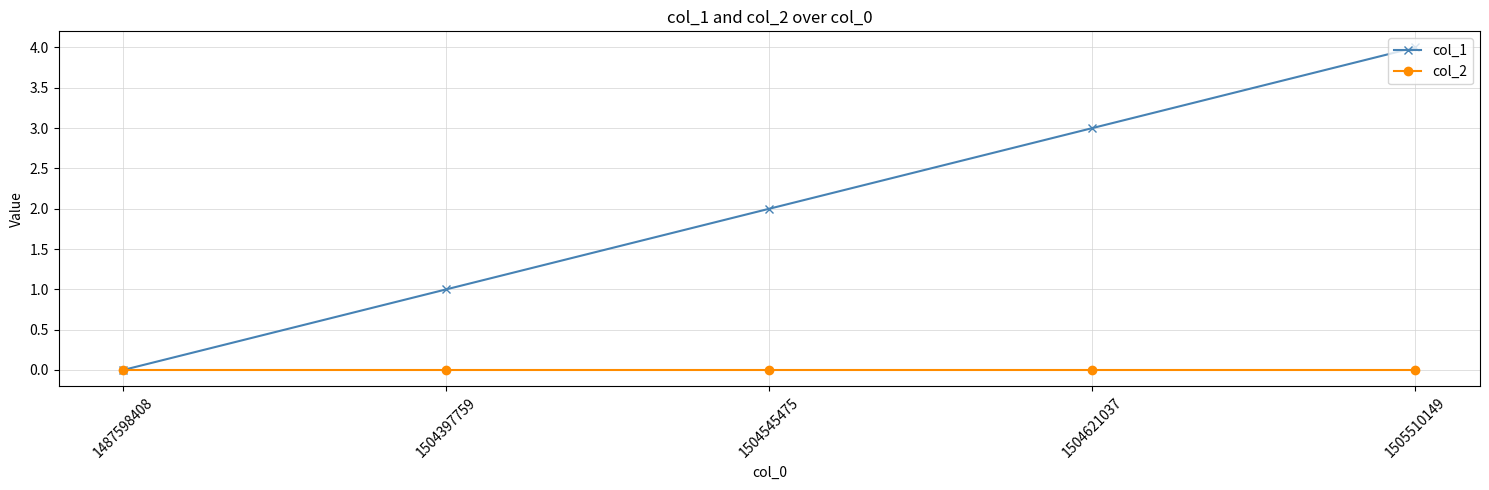

Reading right to left, what are all the values shown in this chart?

col_1: 4	3	2	1	0
col_2: 0	0	0	0	0